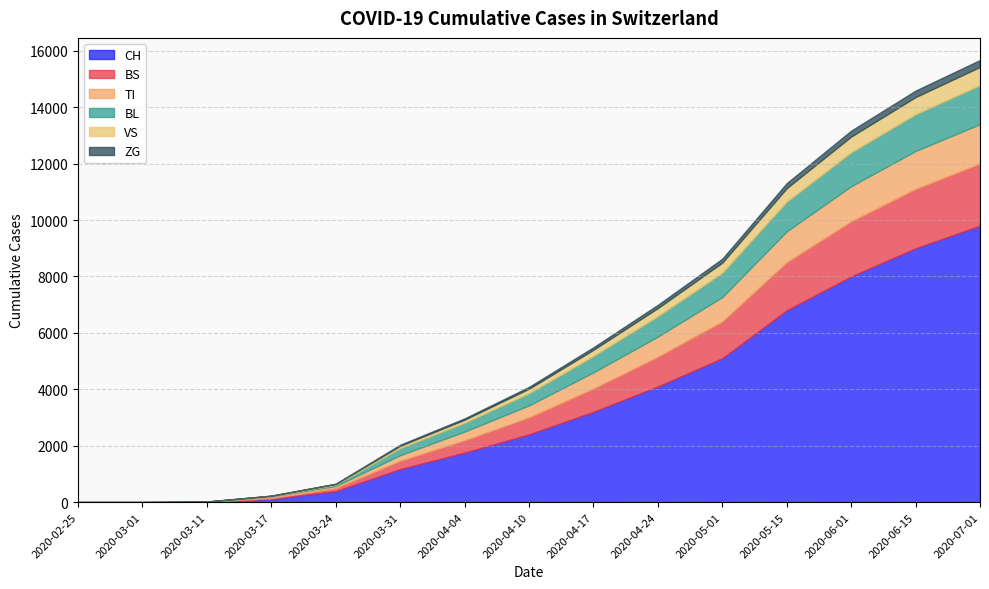

At 2020-04-10, list the series in order from smallest to largest.

ZG, VS, TI, BL, BS, CH